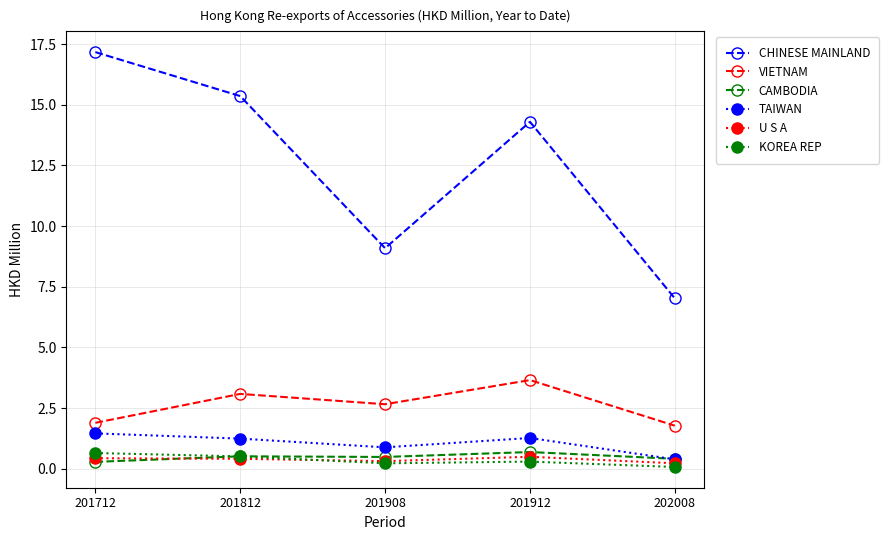

True or false: VIETNAM has more than 1 interior local peaks.

True